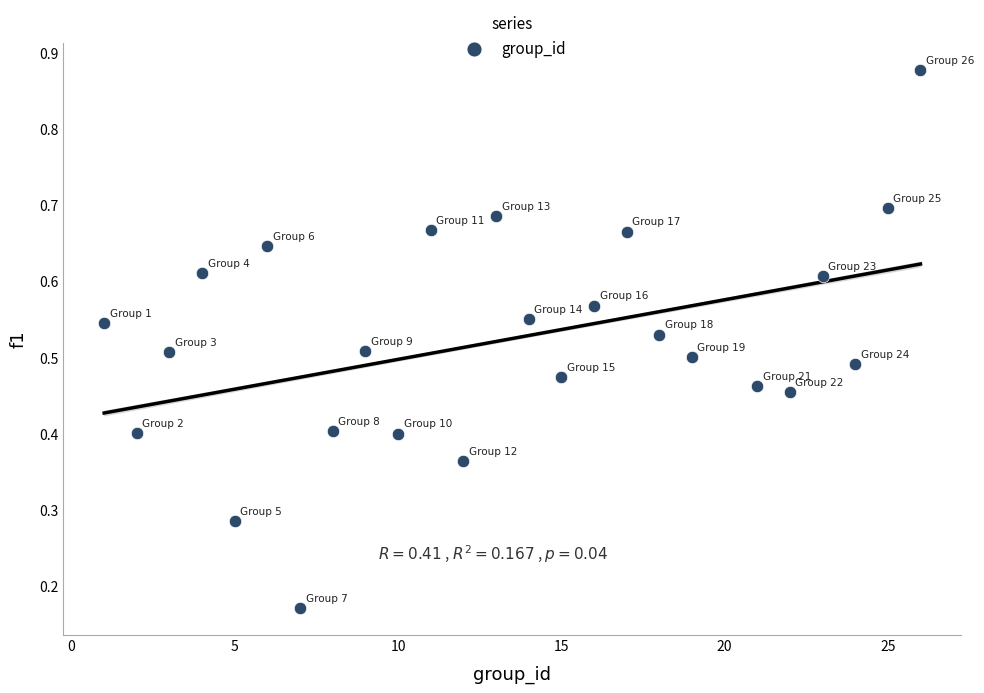

What is the range of X values (max minus min)?

25.0